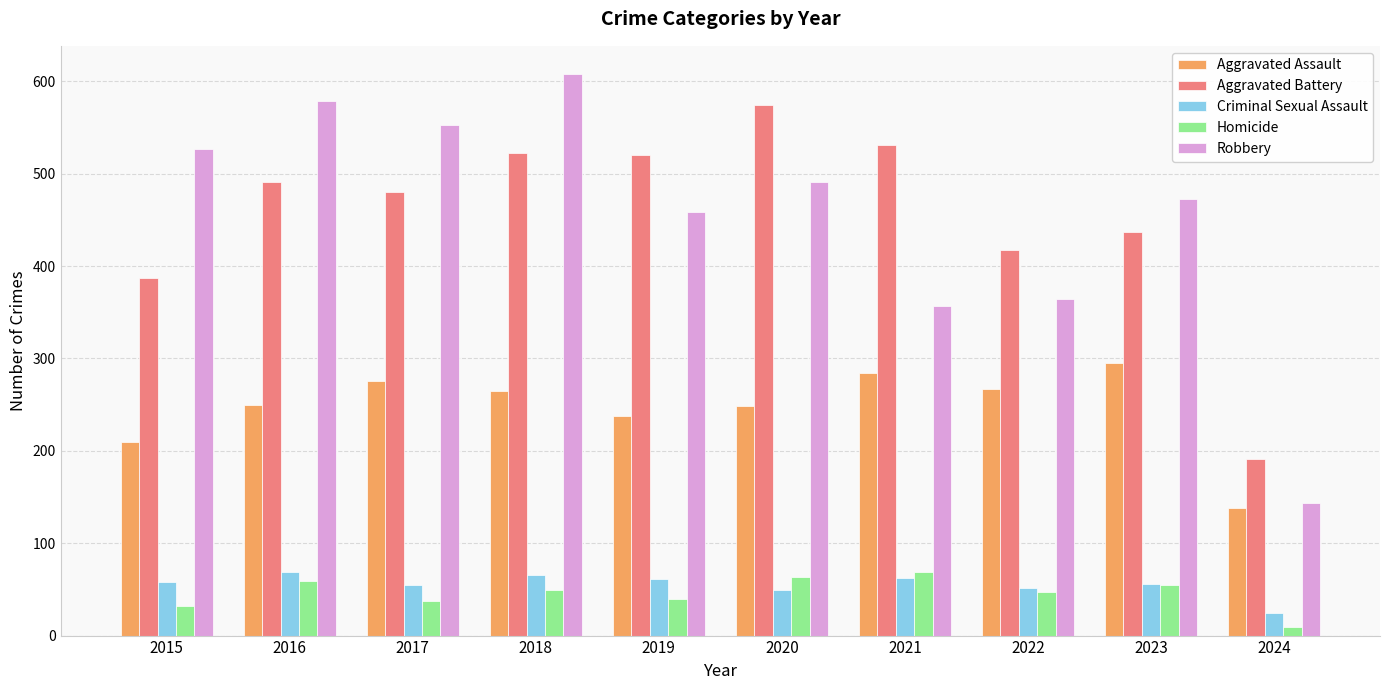

Which series changed the most between 2019 and 2023?

Aggravated Battery